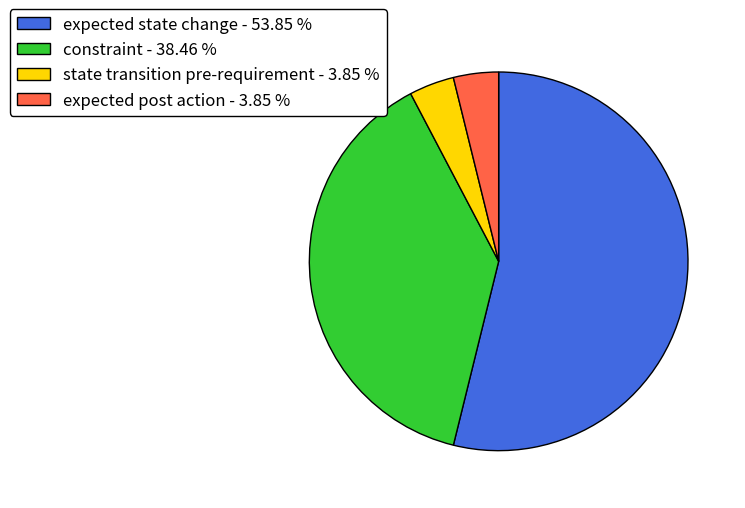

Does any single category account for the majority?

Yes